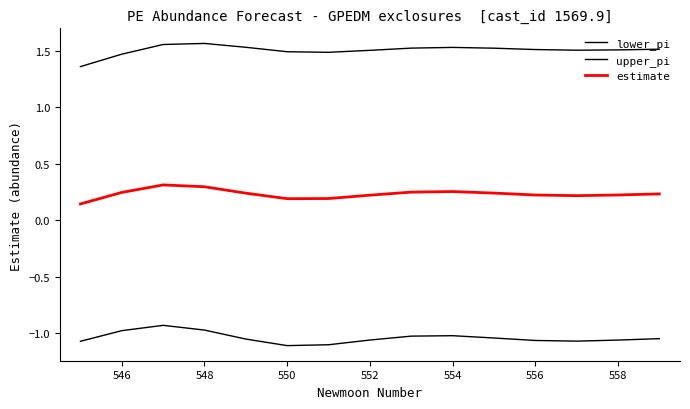

Does the chart have visible grid lines?

No